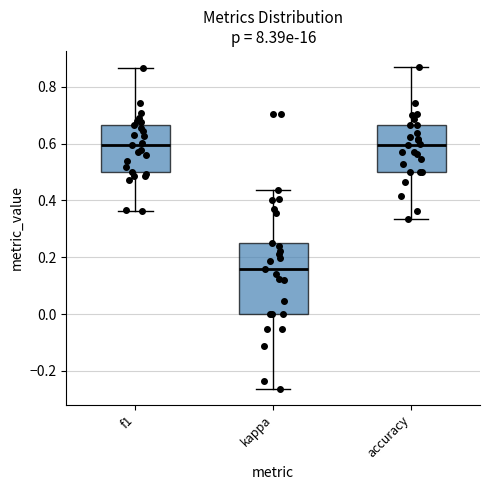

Reading left to right, read every box against the y-axis: the position of its median line, the range the box covers, and the ends of its whiskers. The values are not printed on the chart, so give them approximately, as read against the axis.

f1: median 0.60, box 0.50 to 0.66, whiskers 0.36 to 0.86
kappa: median 0.16, box 0.00 to 0.26, whiskers -0.26 to 0.44
accuracy: median 0.60, box 0.50 to 0.66, whiskers 0.34 to 0.86